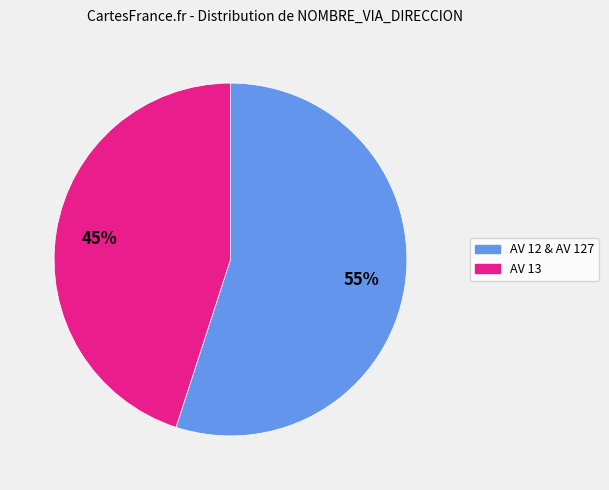

To the nearest percent, what is the average slice percentage?

50%